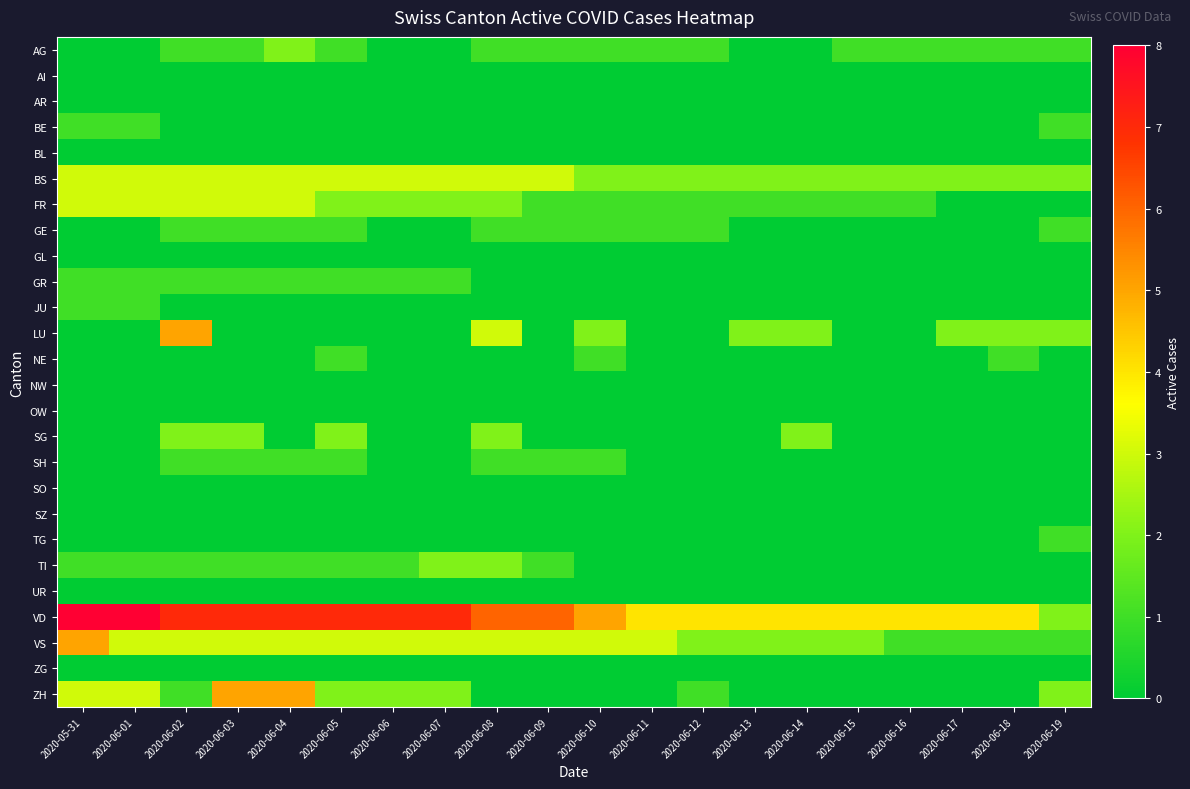

Reading left to right, what are all the values shown in this chart?

AG: 2020-05-31=0	2020-06-01=0	2020-06-02=1	2020-06-03=1	2020-06-04=2	2020-06-05=1	2020-06-06=0	2020-06-07=0	2020-06-08=1	2020-06-09=1	2020-06-10=1	2020-06-11=1	2020-06-12=1	2020-06-13=0	2020-06-14=0	2020-06-15=1	2020-06-16=1	2020-06-17=1	2020-06-18=1	2020-06-19=1
AI: 2020-05-31=0	2020-06-01=0	2020-06-02=0	2020-06-03=0	2020-06-04=0	2020-06-05=0	2020-06-06=0	2020-06-07=0	2020-06-08=0	2020-06-09=0	2020-06-10=0	2020-06-11=0	2020-06-12=0	2020-06-13=0	2020-06-14=0	2020-06-15=0	2020-06-16=0	2020-06-17=0	2020-06-18=0	2020-06-19=0
AR: 2020-05-31=0	2020-06-01=0	2020-06-02=0	2020-06-03=0	2020-06-04=0	2020-06-05=0	2020-06-06=0	2020-06-07=0	2020-06-08=0	2020-06-09=0	2020-06-10=0	2020-06-11=0	2020-06-12=0	2020-06-13=0	2020-06-14=0	2020-06-15=0	2020-06-16=0	2020-06-17=0	2020-06-18=0	2020-06-19=0
BE: 2020-05-31=1	2020-06-01=1	2020-06-02=0	2020-06-03=0	2020-06-04=0	2020-06-05=0	2020-06-06=0	2020-06-07=0	2020-06-08=0	2020-06-09=0	2020-06-10=0	2020-06-11=0	2020-06-12=0	2020-06-13=0	2020-06-14=0	2020-06-15=0	2020-06-16=0	2020-06-17=0	2020-06-18=0	2020-06-19=1
BL: 2020-05-31=0	2020-06-01=0	2020-06-02=0	2020-06-03=0	2020-06-04=0	2020-06-05=0	2020-06-06=0	2020-06-07=0	2020-06-08=0	2020-06-09=0	2020-06-10=0	2020-06-11=0	2020-06-12=0	2020-06-13=0	2020-06-14=0	2020-06-15=0	2020-06-16=0	2020-06-17=0	2020-06-18=0	2020-06-19=0
BS: 2020-05-31=3	2020-06-01=3	2020-06-02=3	2020-06-03=3	2020-06-04=3	2020-06-05=3	2020-06-06=3	2020-06-07=3	2020-06-08=3	2020-06-09=3	2020-06-10=2	2020-06-11=2	2020-06-12=2	2020-06-13=2	2020-06-14=2	2020-06-15=2	2020-06-16=2	2020-06-17=2	2020-06-18=2	2020-06-19=2
FR: 2020-05-31=3	2020-06-01=3	2020-06-02=3	2020-06-03=3	2020-06-04=3	2020-06-05=2	2020-06-06=2	2020-06-07=2	2020-06-08=2	2020-06-09=1	2020-06-10=1	2020-06-11=1	2020-06-12=1	2020-06-13=1	2020-06-14=1	2020-06-15=1	2020-06-16=1	2020-06-17=0	2020-06-18=0	2020-06-19=0
GE: 2020-05-31=0	2020-06-01=0	2020-06-02=1	2020-06-03=1	2020-06-04=1	2020-06-05=1	2020-06-06=0	2020-06-07=0	2020-06-08=1	2020-06-09=1	2020-06-10=1	2020-06-11=1	2020-06-12=1	2020-06-13=0	2020-06-14=0	2020-06-15=0	2020-06-16=0	2020-06-17=0	2020-06-18=0	2020-06-19=1
GL: 2020-05-31=0	2020-06-01=0	2020-06-02=0	2020-06-03=0	2020-06-04=0	2020-06-05=0	2020-06-06=0	2020-06-07=0	2020-06-08=0	2020-06-09=0	2020-06-10=0	2020-06-11=0	2020-06-12=0	2020-06-13=0	2020-06-14=0	2020-06-15=0	2020-06-16=0	2020-06-17=0	2020-06-18=0	2020-06-19=0
GR: 2020-05-31=1	2020-06-01=1	2020-06-02=1	2020-06-03=1	2020-06-04=1	2020-06-05=1	2020-06-06=1	2020-06-07=1	2020-06-08=0	2020-06-09=0	2020-06-10=0	2020-06-11=0	2020-06-12=0	2020-06-13=0	2020-06-14=0	2020-06-15=0	2020-06-16=0	2020-06-17=0	2020-06-18=0	2020-06-19=0
JU: 2020-05-31=1	2020-06-01=1	2020-06-02=0	2020-06-03=0	2020-06-04=0	2020-06-05=0	2020-06-06=0	2020-06-07=0	2020-06-08=0	2020-06-09=0	2020-06-10=0	2020-06-11=0	2020-06-12=0	2020-06-13=0	2020-06-14=0	2020-06-15=0	2020-06-16=0	2020-06-17=0	2020-06-18=0	2020-06-19=0
LU: 2020-05-31=0	2020-06-01=0	2020-06-02=5	2020-06-03=0	2020-06-04=0	2020-06-05=0	2020-06-06=0	2020-06-07=0	2020-06-08=3	2020-06-09=0	2020-06-10=2	2020-06-11=0	2020-06-12=0	2020-06-13=2	2020-06-14=2	2020-06-15=0	2020-06-16=0	2020-06-17=2	2020-06-18=2	2020-06-19=2
NE: 2020-05-31=0	2020-06-01=0	2020-06-02=0	2020-06-03=0	2020-06-04=0	2020-06-05=1	2020-06-06=0	2020-06-07=0	2020-06-08=0	2020-06-09=0	2020-06-10=1	2020-06-11=0	2020-06-12=0	2020-06-13=0	2020-06-14=0	2020-06-15=0	2020-06-16=0	2020-06-17=0	2020-06-18=1	2020-06-19=0
NW: 2020-05-31=0	2020-06-01=0	2020-06-02=0	2020-06-03=0	2020-06-04=0	2020-06-05=0	2020-06-06=0	2020-06-07=0	2020-06-08=0	2020-06-09=0	2020-06-10=0	2020-06-11=0	2020-06-12=0	2020-06-13=0	2020-06-14=0	2020-06-15=0	2020-06-16=0	2020-06-17=0	2020-06-18=0	2020-06-19=0
OW: 2020-05-31=0	2020-06-01=0	2020-06-02=0	2020-06-03=0	2020-06-04=0	2020-06-05=0	2020-06-06=0	2020-06-07=0	2020-06-08=0	2020-06-09=0	2020-06-10=0	2020-06-11=0	2020-06-12=0	2020-06-13=0	2020-06-14=0	2020-06-15=0	2020-06-16=0	2020-06-17=0	2020-06-18=0	2020-06-19=0
SG: 2020-05-31=0	2020-06-01=0	2020-06-02=2	2020-06-03=2	2020-06-04=0	2020-06-05=2	2020-06-06=0	2020-06-07=0	2020-06-08=2	2020-06-09=0	2020-06-10=0	2020-06-11=0	2020-06-12=0	2020-06-13=0	2020-06-14=2	2020-06-15=0	2020-06-16=0	2020-06-17=0	2020-06-18=0	2020-06-19=0
SH: 2020-05-31=0	2020-06-01=0	2020-06-02=1	2020-06-03=1	2020-06-04=1	2020-06-05=1	2020-06-06=0	2020-06-07=0	2020-06-08=1	2020-06-09=1	2020-06-10=1	2020-06-11=0	2020-06-12=0	2020-06-13=0	2020-06-14=0	2020-06-15=0	2020-06-16=0	2020-06-17=0	2020-06-18=0	2020-06-19=0
SO: 2020-05-31=0	2020-06-01=0	2020-06-02=0	2020-06-03=0	2020-06-04=0	2020-06-05=0	2020-06-06=0	2020-06-07=0	2020-06-08=0	2020-06-09=0	2020-06-10=0	2020-06-11=0	2020-06-12=0	2020-06-13=0	2020-06-14=0	2020-06-15=0	2020-06-16=0	2020-06-17=0	2020-06-18=0	2020-06-19=0
SZ: 2020-05-31=0	2020-06-01=0	2020-06-02=0	2020-06-03=0	2020-06-04=0	2020-06-05=0	2020-06-06=0	2020-06-07=0	2020-06-08=0	2020-06-09=0	2020-06-10=0	2020-06-11=0	2020-06-12=0	2020-06-13=0	2020-06-14=0	2020-06-15=0	2020-06-16=0	2020-06-17=0	2020-06-18=0	2020-06-19=0
TG: 2020-05-31=0	2020-06-01=0	2020-06-02=0	2020-06-03=0	2020-06-04=0	2020-06-05=0	2020-06-06=0	2020-06-07=0	2020-06-08=0	2020-06-09=0	2020-06-10=0	2020-06-11=0	2020-06-12=0	2020-06-13=0	2020-06-14=0	2020-06-15=0	2020-06-16=0	2020-06-17=0	2020-06-18=0	2020-06-19=1
TI: 2020-05-31=1	2020-06-01=1	2020-06-02=1	2020-06-03=1	2020-06-04=1	2020-06-05=1	2020-06-06=1	2020-06-07=2	2020-06-08=2	2020-06-09=1	2020-06-10=0	2020-06-11=0	2020-06-12=0	2020-06-13=0	2020-06-14=0	2020-06-15=0	2020-06-16=0	2020-06-17=0	2020-06-18=0	2020-06-19=0
UR: 2020-05-31=0	2020-06-01=0	2020-06-02=0	2020-06-03=0	2020-06-04=0	2020-06-05=0	2020-06-06=0	2020-06-07=0	2020-06-08=0	2020-06-09=0	2020-06-10=0	2020-06-11=0	2020-06-12=0	2020-06-13=0	2020-06-14=0	2020-06-15=0	2020-06-16=0	2020-06-17=0	2020-06-18=0	2020-06-19=0
VD: 2020-05-31=8	2020-06-01=8	2020-06-02=7	2020-06-03=7	2020-06-04=7	2020-06-05=7	2020-06-06=7	2020-06-07=7	2020-06-08=6	2020-06-09=6	2020-06-10=5	2020-06-11=4	2020-06-12=4	2020-06-13=4	2020-06-14=4	2020-06-15=4	2020-06-16=4	2020-06-17=4	2020-06-18=4	2020-06-19=2
VS: 2020-05-31=5	2020-06-01=3	2020-06-02=3	2020-06-03=3	2020-06-04=3	2020-06-05=3	2020-06-06=3	2020-06-07=3	2020-06-08=3	2020-06-09=3	2020-06-10=3	2020-06-11=3	2020-06-12=2	2020-06-13=2	2020-06-14=2	2020-06-15=2	2020-06-16=1	2020-06-17=1	2020-06-18=1	2020-06-19=1
ZG: 2020-05-31=0	2020-06-01=0	2020-06-02=0	2020-06-03=0	2020-06-04=0	2020-06-05=0	2020-06-06=0	2020-06-07=0	2020-06-08=0	2020-06-09=0	2020-06-10=0	2020-06-11=0	2020-06-12=0	2020-06-13=0	2020-06-14=0	2020-06-15=0	2020-06-16=0	2020-06-17=0	2020-06-18=0	2020-06-19=0
ZH: 2020-05-31=3	2020-06-01=3	2020-06-02=1	2020-06-03=5	2020-06-04=5	2020-06-05=2	2020-06-06=2	2020-06-07=2	2020-06-08=0	2020-06-09=0	2020-06-10=0	2020-06-11=0	2020-06-12=1	2020-06-13=0	2020-06-14=0	2020-06-15=0	2020-06-16=0	2020-06-17=0	2020-06-18=0	2020-06-19=2